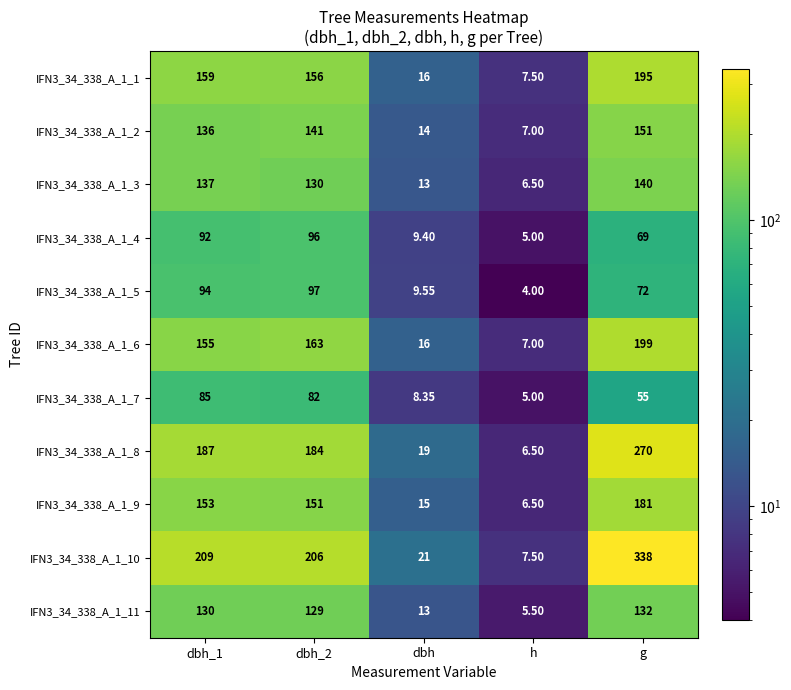

Which category has the highest value in the IFN3_34_338_A_1_8 series?

g